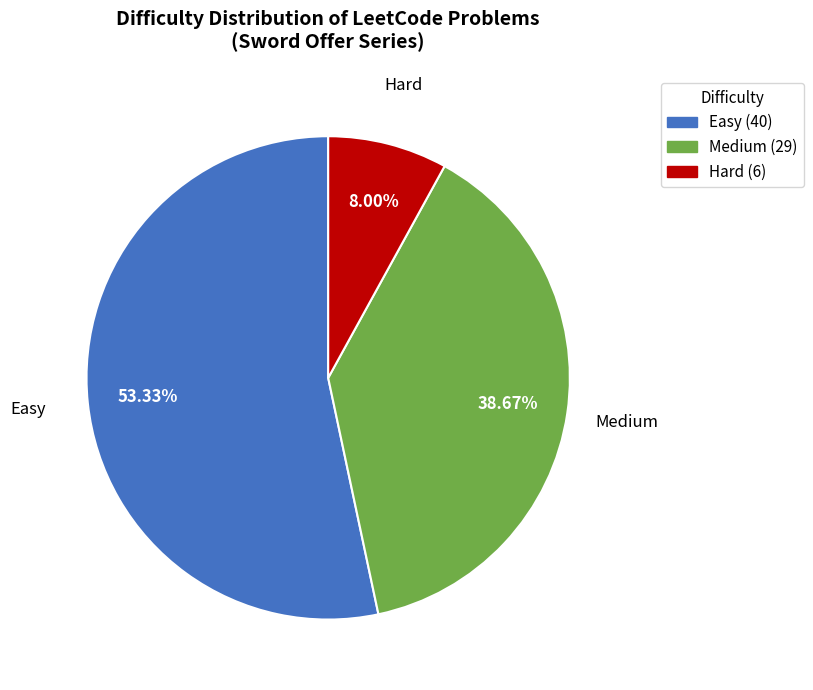

What percentage is the Hard slice, to the nearest percent?

8%